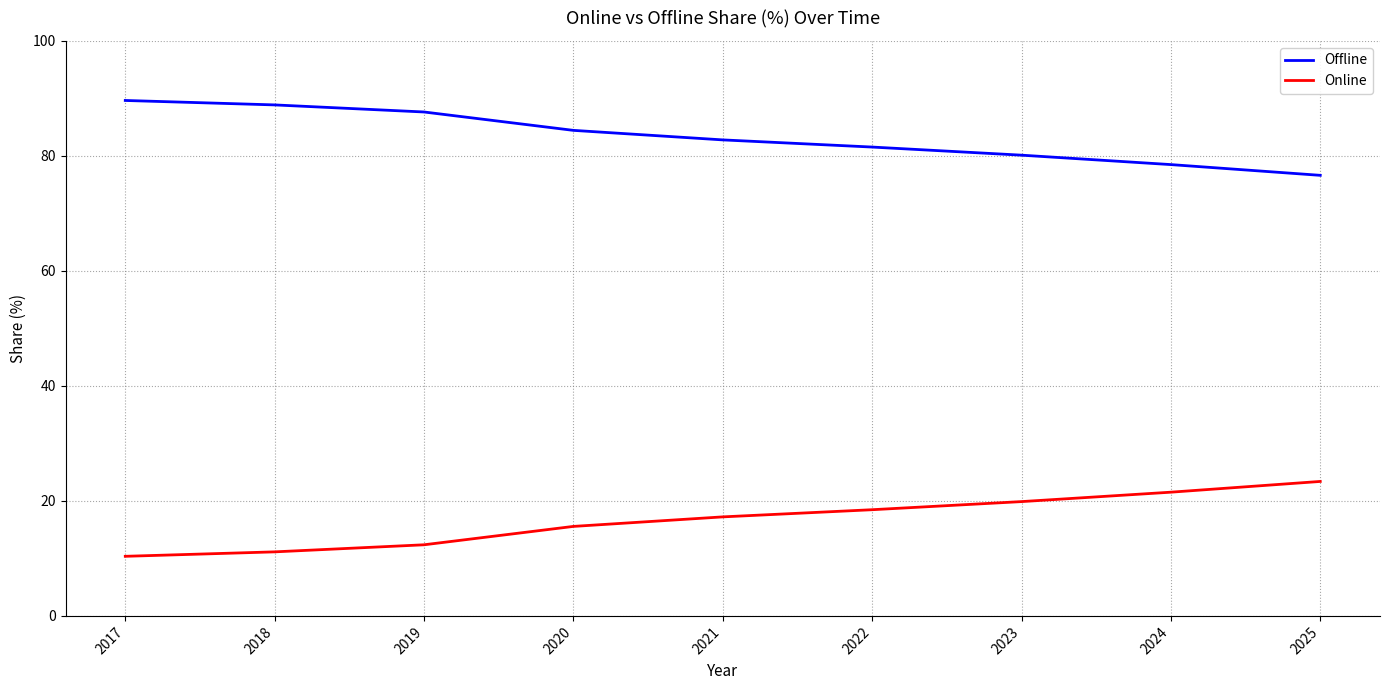

Reading right to left, extract all data points from this chart.

Offline: 2025=76.6	2024=78.5	2023=80.1	2022=81.5	2021=82.8	2020=84.4	2019=87.6	2018=88.9	2017=89.6
Online: 2025=23.4	2024=21.5	2023=19.9	2022=18.5	2021=17.2	2020=15.6	2019=12.4	2018=11.1	2017=10.4